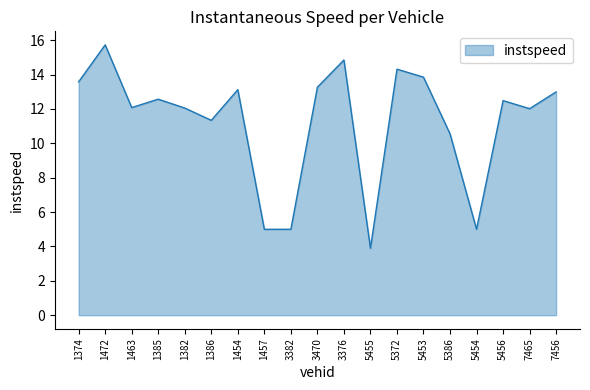

What is the difference between the maximum and minimum values?

11.8